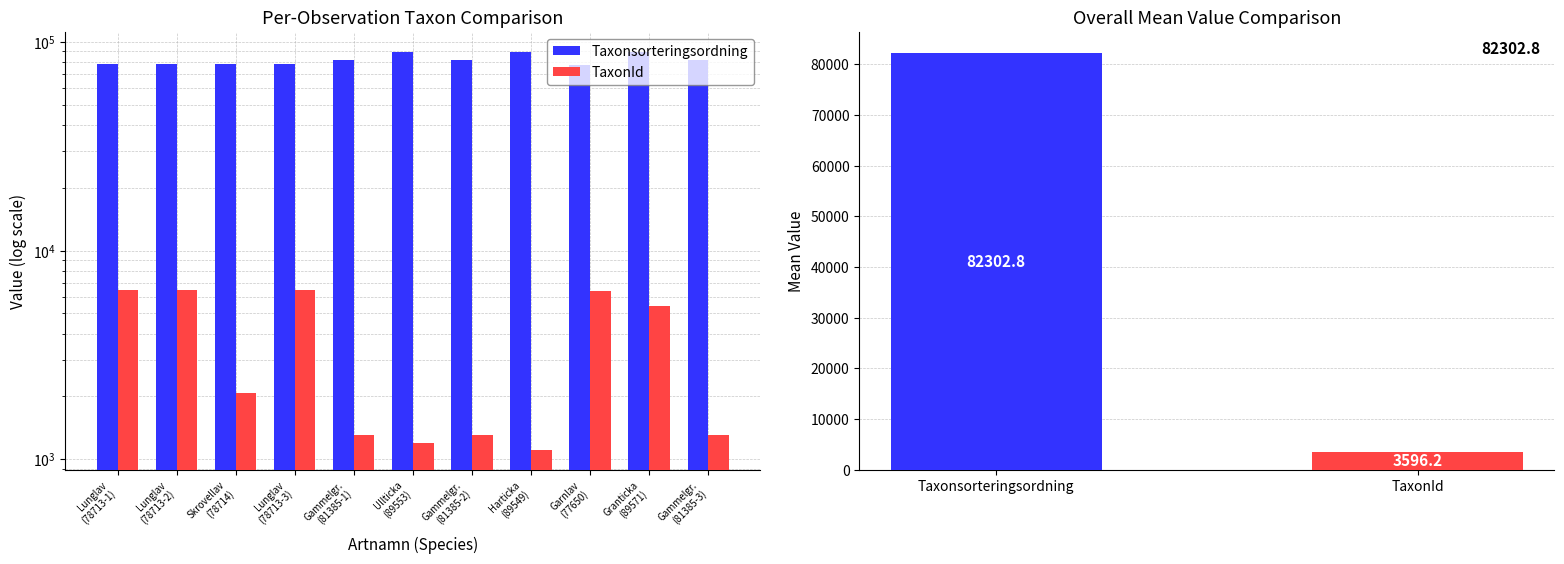

List the series in order of their overall mean, lowest first.

TaxonId, Taxonsorteringsordning